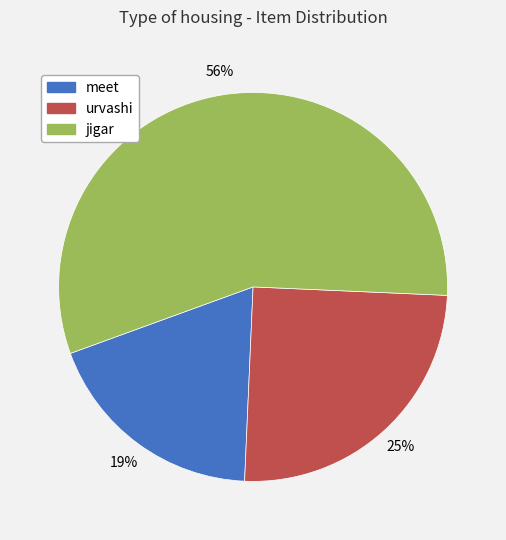

To the nearest percent, what is the combined percentage of meet and urvashi?

44%